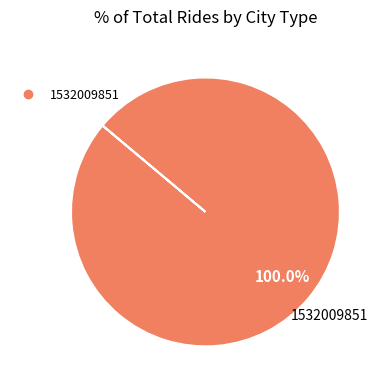

How many slices are in this pie chart?

1